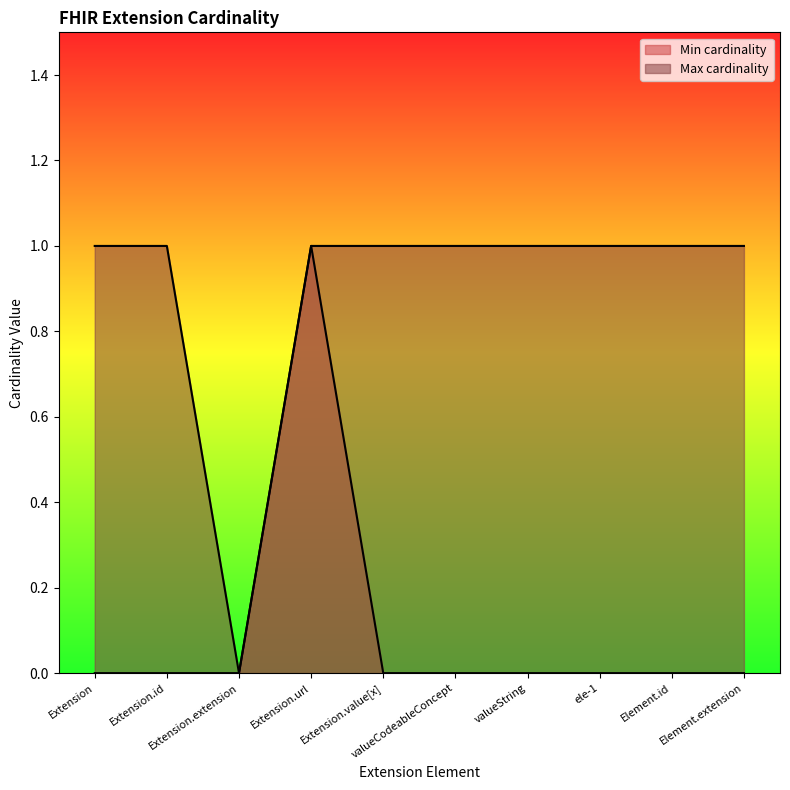

Which category has the lowest value in the Max cardinality series?

Extension.extension